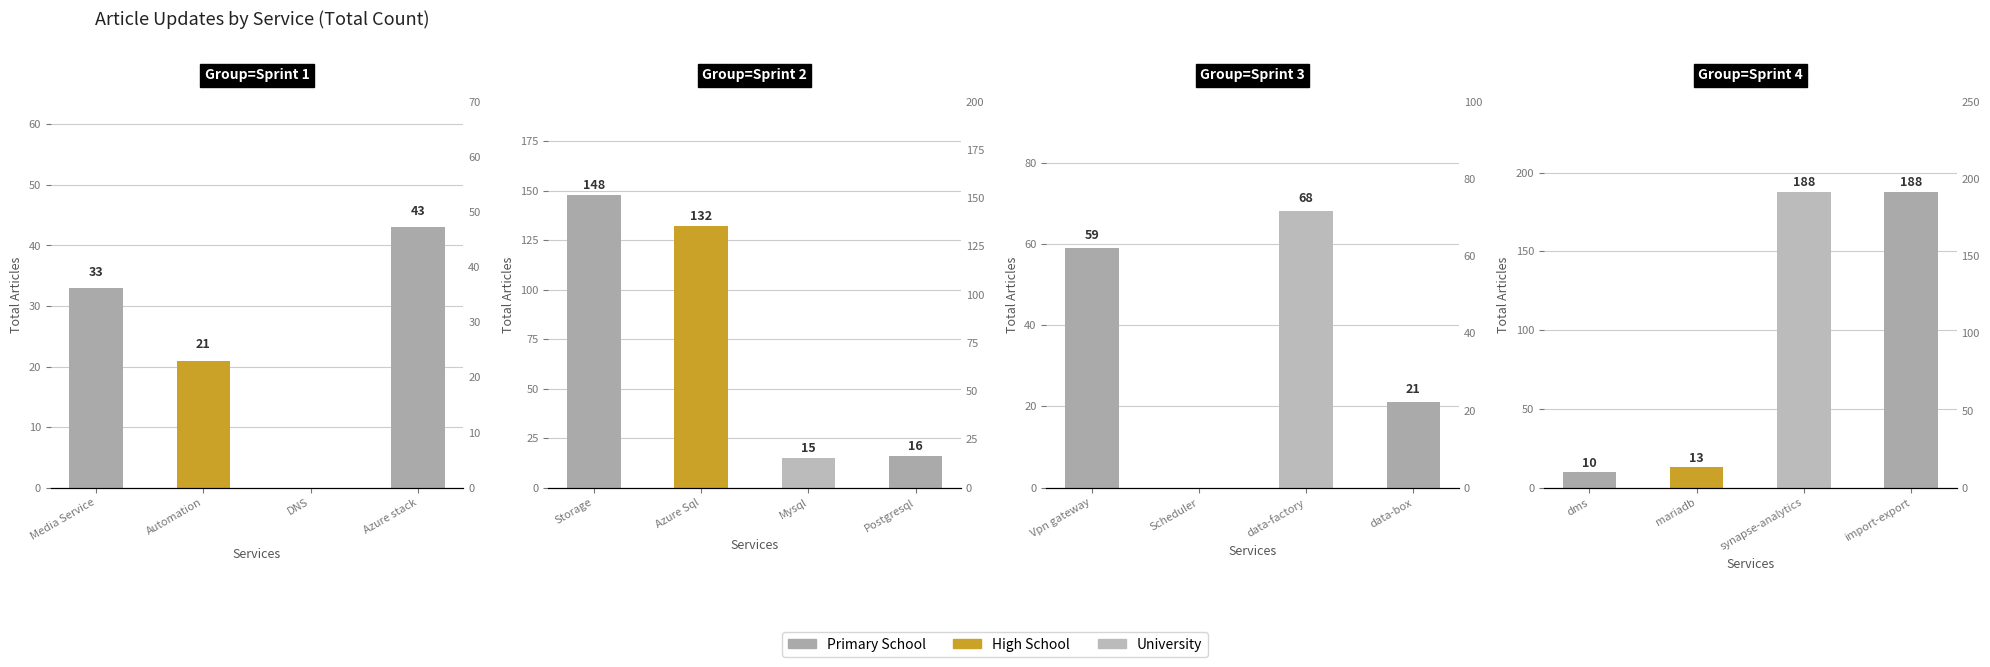

The chart shows a value of 0 at DNS. True or false?

True